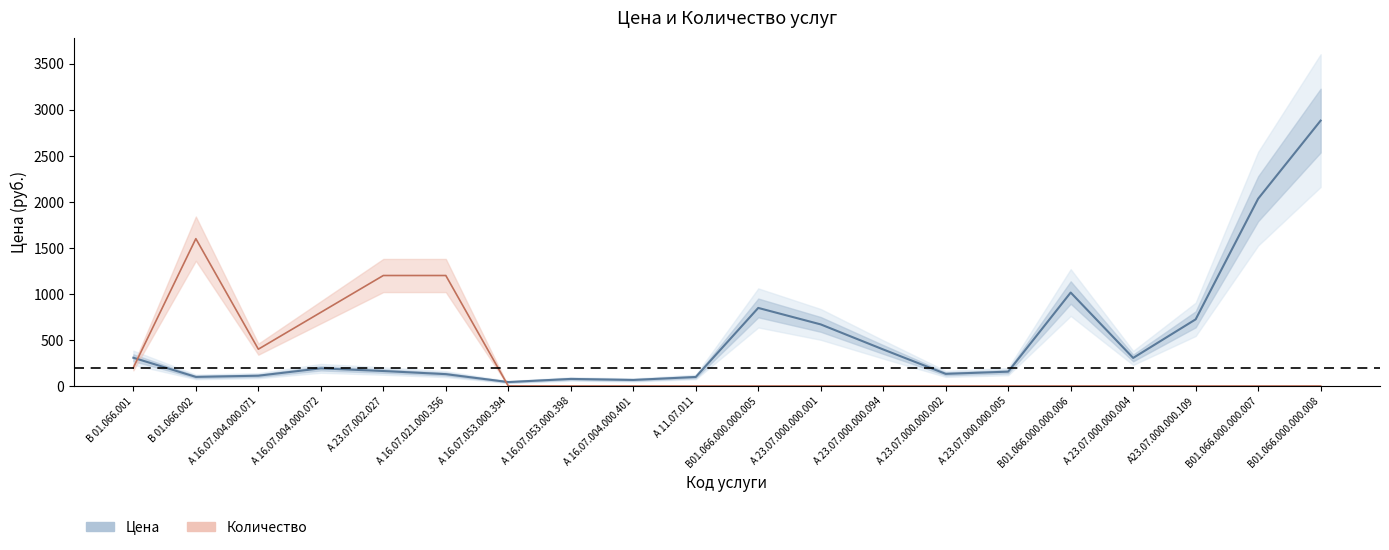

In Цена, how many points are higher than both neighbors (excluding endpoints)?

4